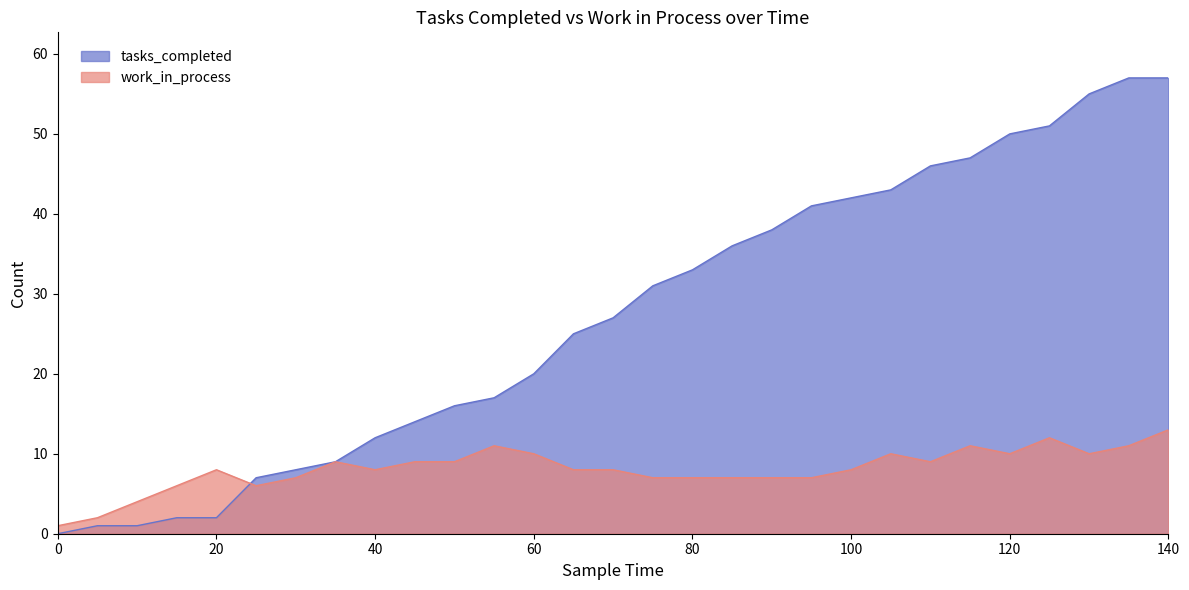

Is the value of tasks_completed at 120 greater than the value of work_in_process at 140?

Yes